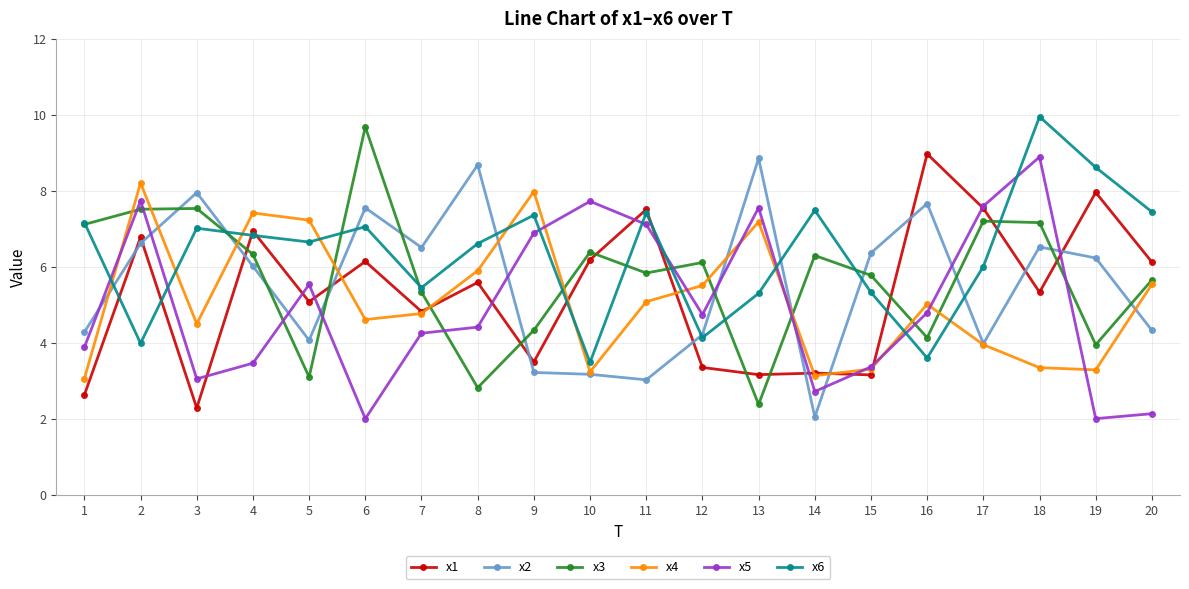

After their last crossing, which series has the higher values: x6 or x3?

x6